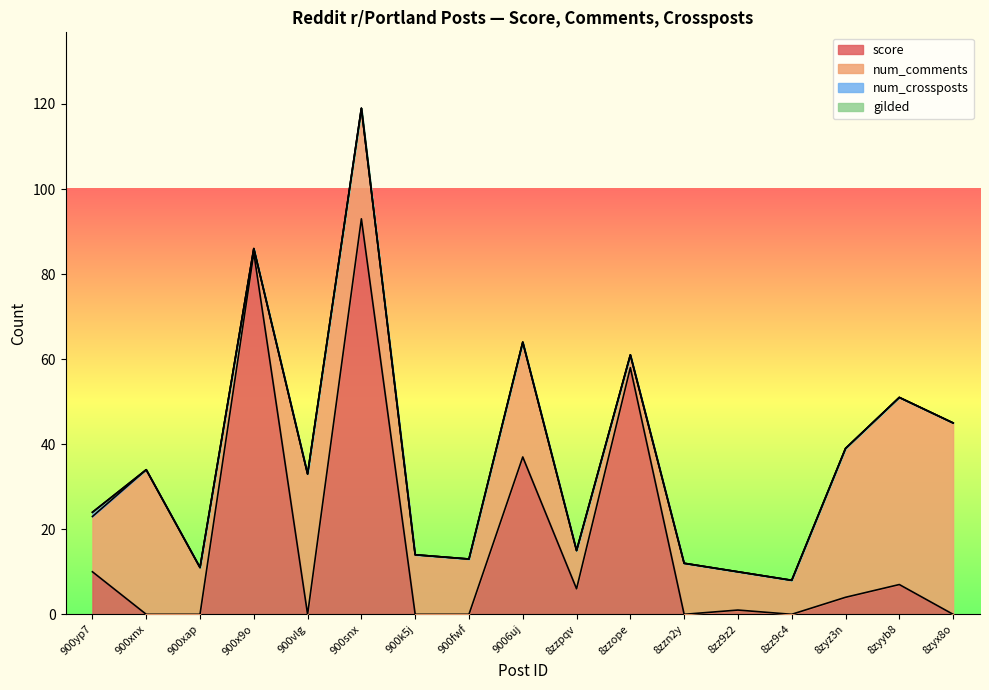

What is the difference between the num_comments values at 8zyz3n and 900xap?

24